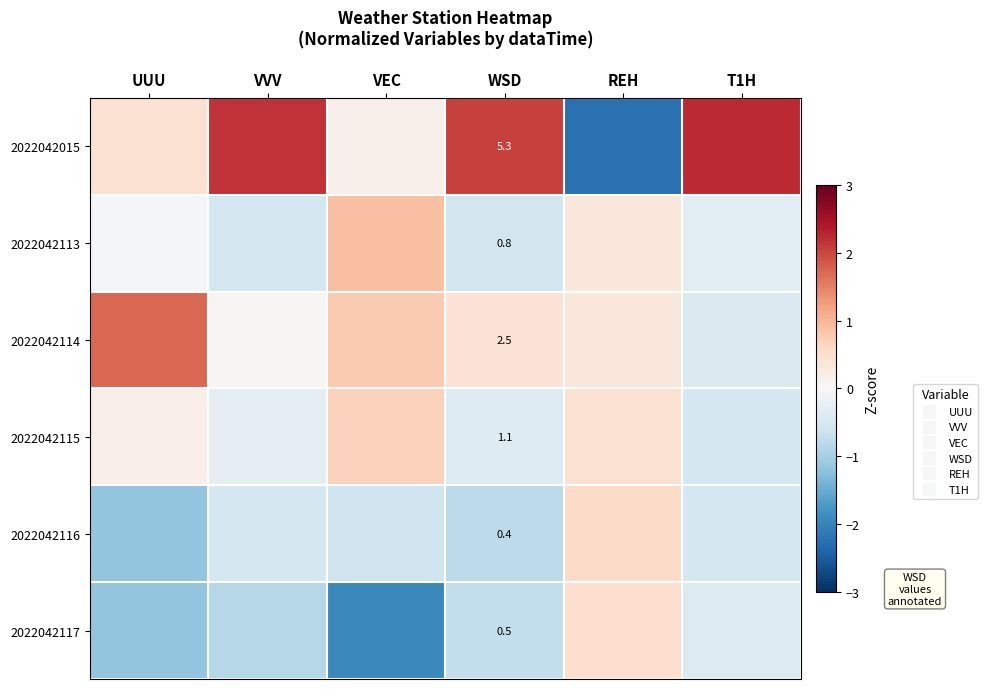

At which label is 2022042015 closest to 0?

VEC